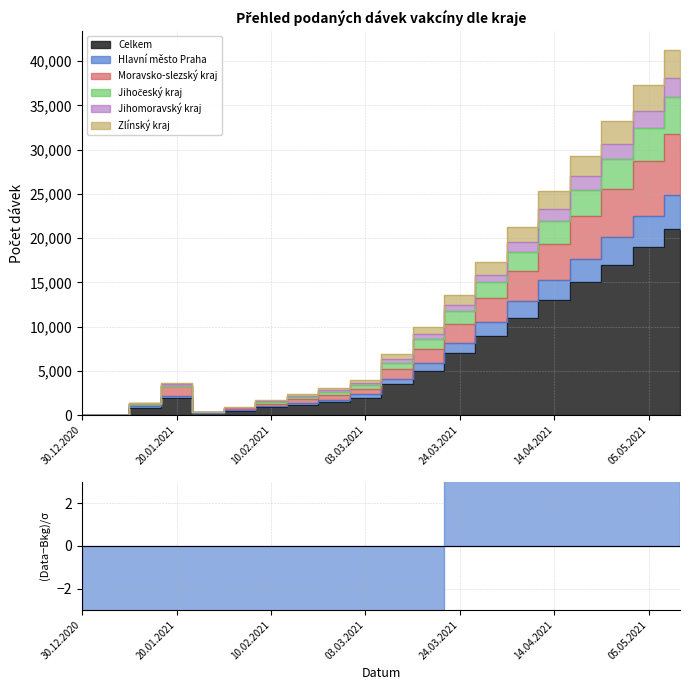

At 03.02.2021, list the series in order from smallest to largest.

Celkem, Hlavní město Praha, Moravsko-slezský kraj, Zlínský kraj, Jihomoravský kraj, Jihočeský kraj